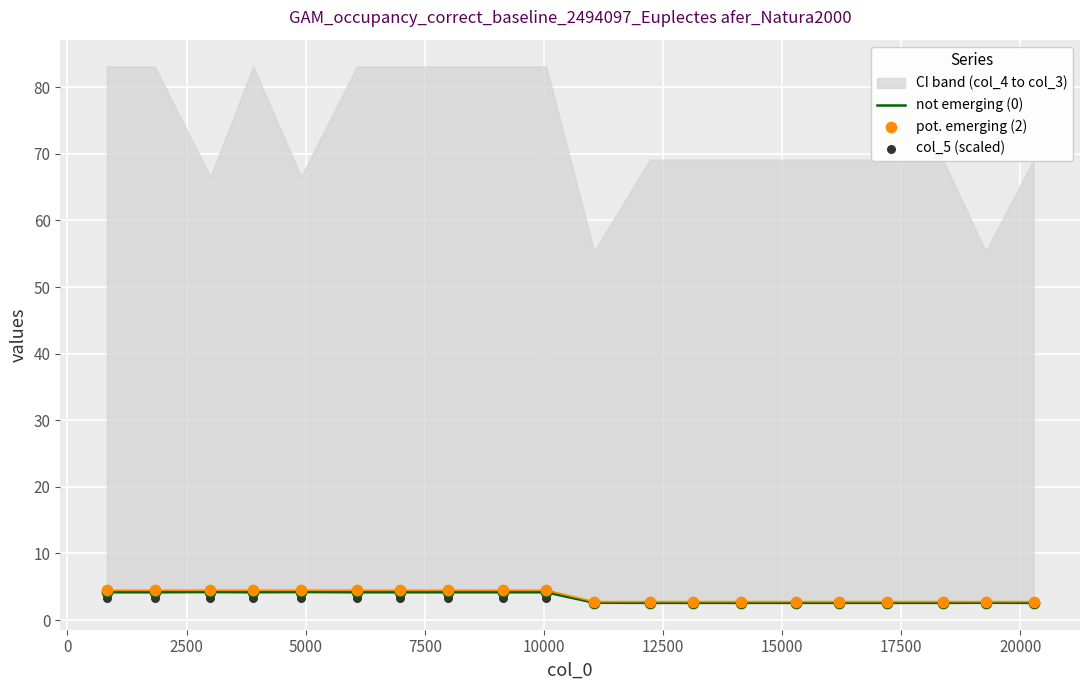

What is the minimum value for not emerging (0)?

2.6